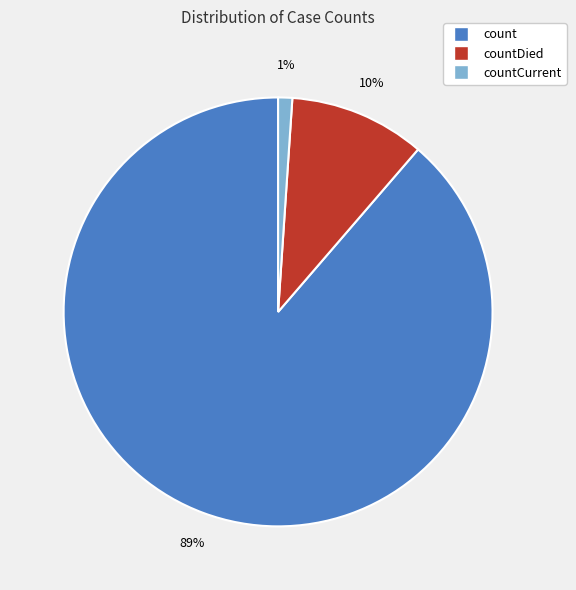

The countDied slice represents 22% of the pie. True or false?

False